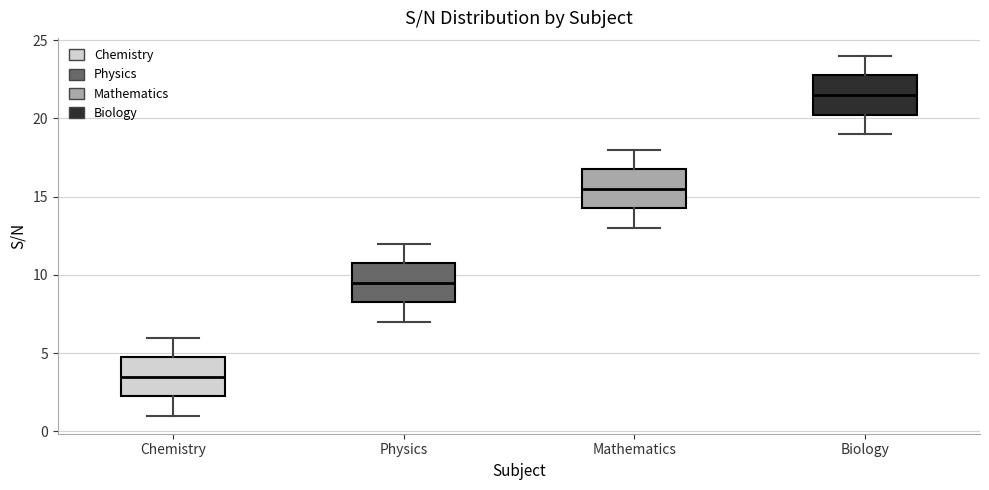

Reading left to right, read every box against the y-axis: the position of its median line, the range the box covers, and the ends of its whiskers. The values are not printed on the chart, so give them approximately, as read against the axis.

Chemistry: median 3.5, box 2.5 to 5.0, whiskers 1.0 to 6.0
Physics: median 9.5, box 8.5 to 11.0, whiskers 7.0 to 12.0
Mathematics: median 15.5, box 14.5 to 17.0, whiskers 13.0 to 18.0
Biology: median 21.5, box 20.5 to 23.0, whiskers 19.0 to 24.0